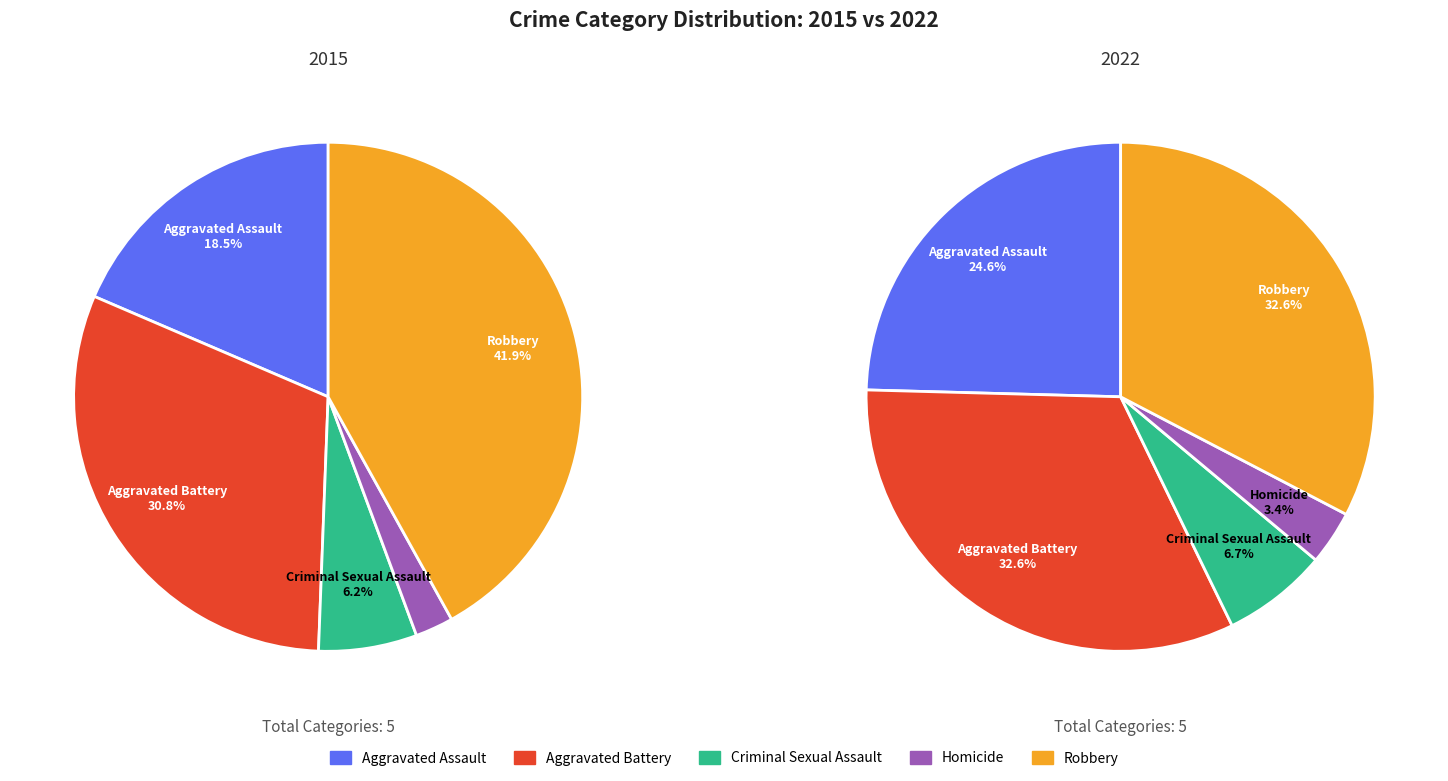

What is the smallest slice in the pie chart?

Homicide